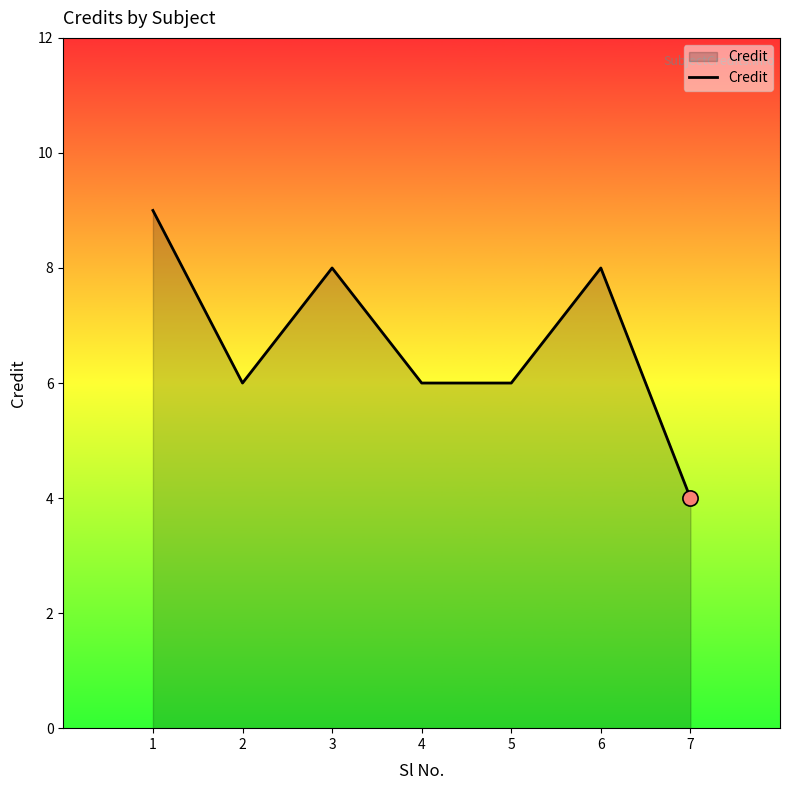

What is the ratio of the value at 1 to the value at 4?

1.5